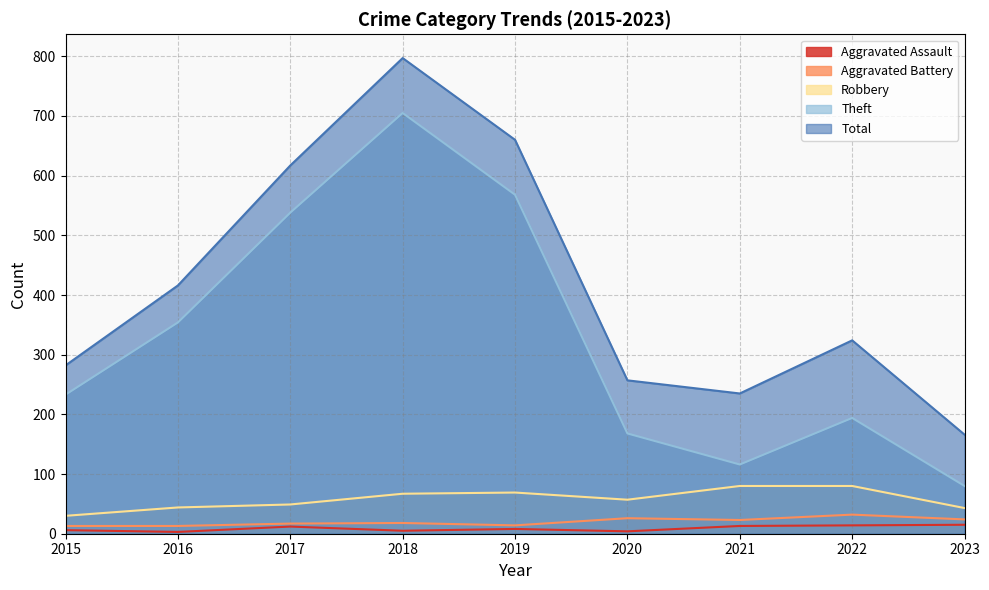

List the series in order of their peak value, highest first.

Total, Theft, Robbery, Aggravated Battery, Aggravated Assault